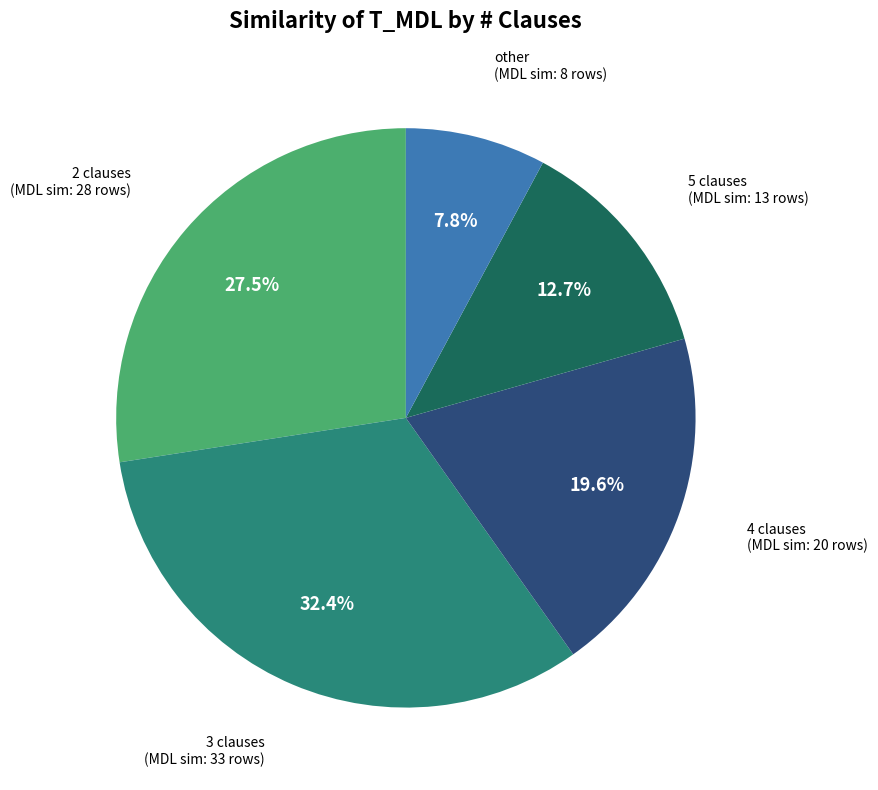

Is there a majority slice in this chart?

No